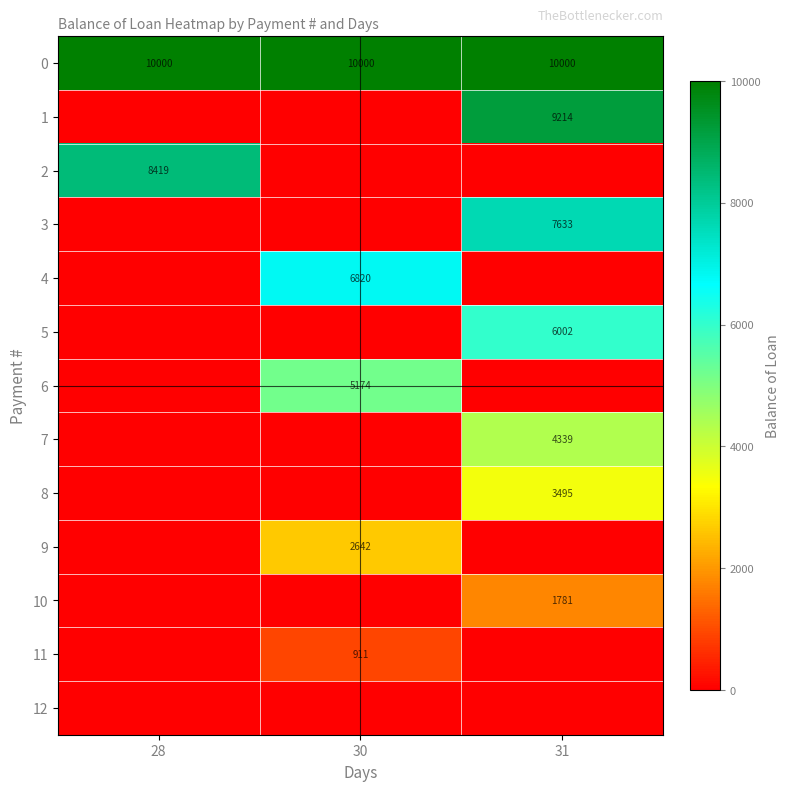

True or false: 1 has a value of 14424 at 31.

False